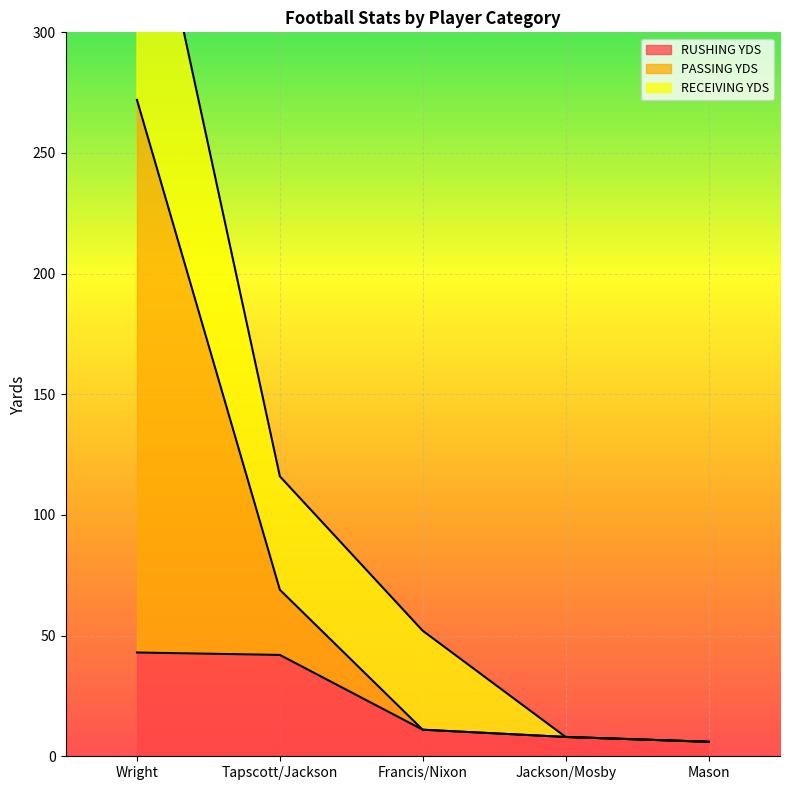

The RUSHING YDS series shows 11 at Francis/Nixon. True or false?

True